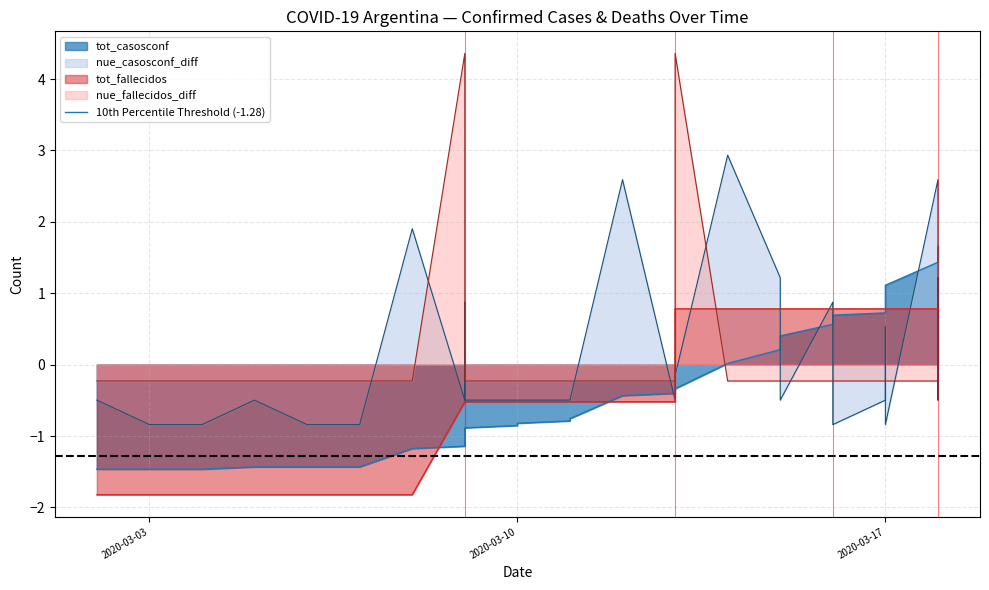

Reading left to right, transcribe all the data shown in this chart.

tot_casosconf: 2020-03-02=-1.5	2020-03-03=-1.5	2020-03-04=-1.5	2020-03-05=-1.4	2020-03-06=-1.4	2020-03-07=-1.4	2020-03-08=-1.2	2020-03-09=-1.1	2020-03-09=-1.1	2020-03-09=-0.9	2020-03-09=-0.9	2020-03-10=-0.9	2020-03-10=-0.8	2020-03-11=-0.8	2020-03-11=-0.8	2020-03-12=-0.4	2020-03-13=-0.4	2020-03-13=-0.3	2020-03-14=0.0	2020-03-15=0.2	2020-03-15=0.3	2020-03-15=0.4	2020-03-15=0.4	2020-03-16=0.6	2020-03-16=0.7	2020-03-16=0.7	2020-03-16=0.7	2020-03-17=0.7	2020-03-17=0.9	2020-03-17=0.9	2020-03-17=1.0	2020-03-17=1.0	2020-03-17=1.0	2020-03-17=1.0	2020-03-17=1.1	2020-03-17=1.1	2020-03-17=1.1	2020-03-18=1.4	2020-03-18=1.5	2020-03-18=1.7
tot_fallecidos: 2020-03-02=-1.8	2020-03-03=-1.8	2020-03-04=-1.8	2020-03-05=-1.8	2020-03-06=-1.8	2020-03-07=-1.8	2020-03-08=-1.8	2020-03-09=-0.5	2020-03-09=-0.5	2020-03-09=-0.5	2020-03-09=-0.5	2020-03-10=-0.5	2020-03-10=-0.5	2020-03-11=-0.5	2020-03-11=-0.5	2020-03-12=-0.5	2020-03-13=-0.5	2020-03-13=0.8	2020-03-14=0.8	2020-03-15=0.8	2020-03-15=0.8	2020-03-15=0.8	2020-03-15=0.8	2020-03-16=0.8	2020-03-16=0.8	2020-03-16=0.8	2020-03-16=0.8	2020-03-17=0.8	2020-03-17=0.8	2020-03-17=0.8	2020-03-17=0.8	2020-03-17=0.8	2020-03-17=0.8	2020-03-17=0.8	2020-03-17=0.8	2020-03-17=0.8	2020-03-17=0.8	2020-03-18=0.8	2020-03-18=0.8	2020-03-18=0.8
nue_casosconf_diff: 2020-03-02=-0.5	2020-03-03=-0.8	2020-03-04=-0.8	2020-03-05=-0.5	2020-03-06=-0.8	2020-03-07=-0.8	2020-03-08=1.9	2020-03-09=-0.5	2020-03-09=-0.2	2020-03-09=0.9	2020-03-09=-0.5	2020-03-10=-0.5	2020-03-10=-0.5	2020-03-11=-0.5	2020-03-11=-0.5	2020-03-12=2.6	2020-03-13=-0.5	2020-03-13=-0.2	2020-03-14=2.9	2020-03-15=1.2	2020-03-15=0.5	2020-03-15=-0.5	2020-03-15=-0.5	2020-03-16=0.9	2020-03-16=0.2	2020-03-16=-0.5	2020-03-16=-0.8	2020-03-17=-0.5	2020-03-17=0.5	2020-03-17=-0.2	2020-03-17=-0.5	2020-03-17=-0.5	2020-03-17=-0.5	2020-03-17=-0.5	2020-03-17=-0.5	2020-03-17=-0.5	2020-03-17=-0.8	2020-03-18=2.6	2020-03-18=-0.5	2020-03-18=1.2
nue_fallecidos_diff: 2020-03-02=-0.2	2020-03-03=-0.2	2020-03-04=-0.2	2020-03-05=-0.2	2020-03-06=-0.2	2020-03-07=-0.2	2020-03-08=-0.2	2020-03-09=4.4	2020-03-09=-0.2	2020-03-09=-0.2	2020-03-09=-0.2	2020-03-10=-0.2	2020-03-10=-0.2	2020-03-11=-0.2	2020-03-11=-0.2	2020-03-12=-0.2	2020-03-13=-0.2	2020-03-13=4.4	2020-03-14=-0.2	2020-03-15=-0.2	2020-03-15=-0.2	2020-03-15=-0.2	2020-03-15=-0.2	2020-03-16=-0.2	2020-03-16=-0.2	2020-03-16=-0.2	2020-03-16=-0.2	2020-03-17=-0.2	2020-03-17=-0.2	2020-03-17=-0.2	2020-03-17=-0.2	2020-03-17=-0.2	2020-03-17=-0.2	2020-03-17=-0.2	2020-03-17=-0.2	2020-03-17=-0.2	2020-03-17=-0.2	2020-03-18=-0.2	2020-03-18=-0.2	2020-03-18=-0.2